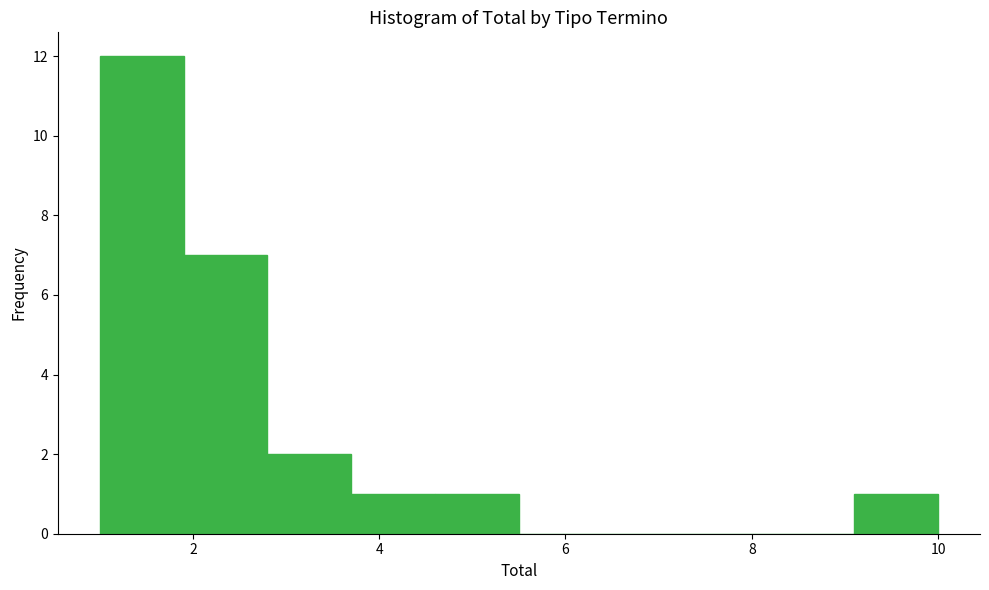

What is the height of the bar covering 1.9 to 2.8 on the x-axis? Neither the bar edges nor the heights are printed on the chart, so give them approximately, as read against the axes.

7